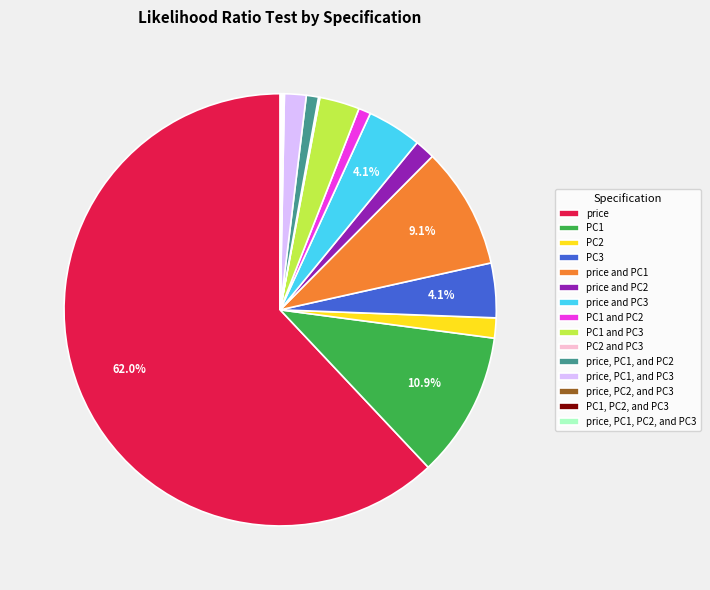

Is it true that price, PC1, and PC2 is 11% of the pie?

False